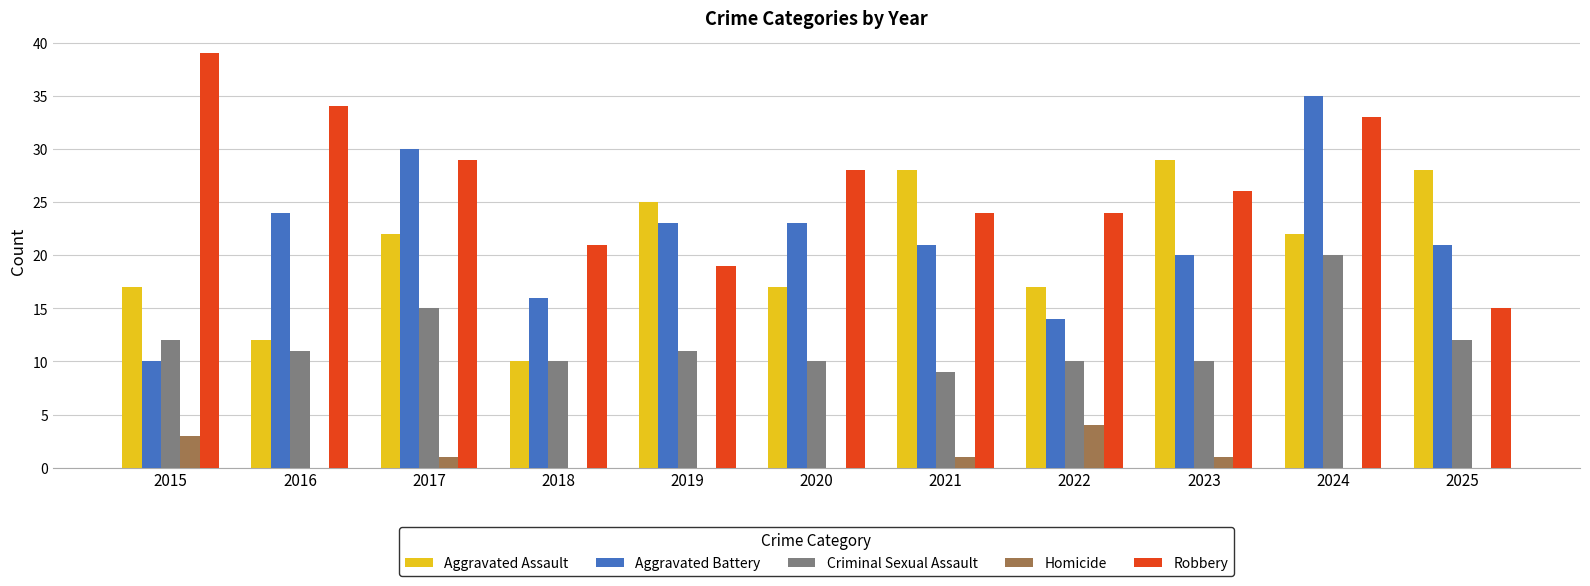

What is the total value across all series at 2018?

57